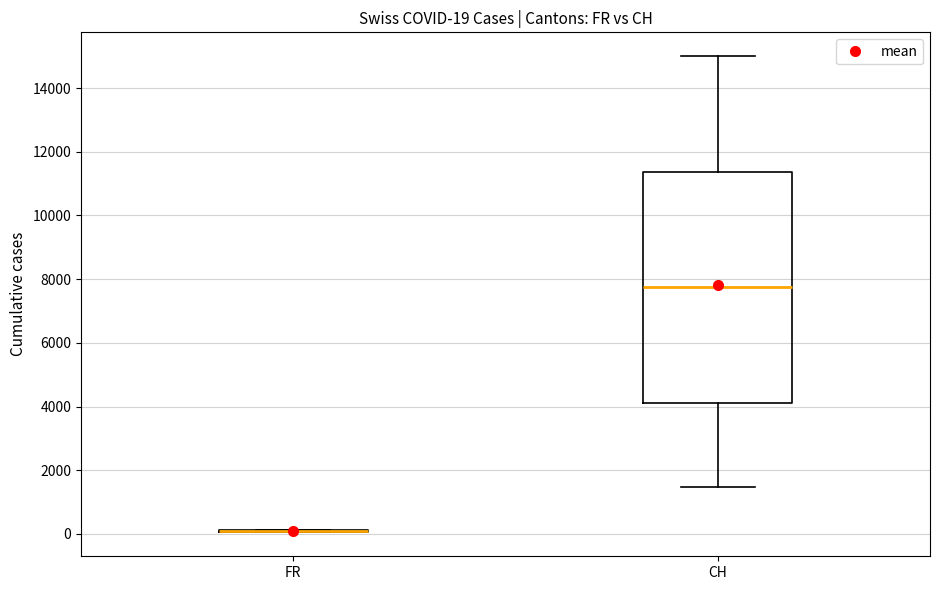

Which box is the tallest, from its lower edge to its upper edge?

CH